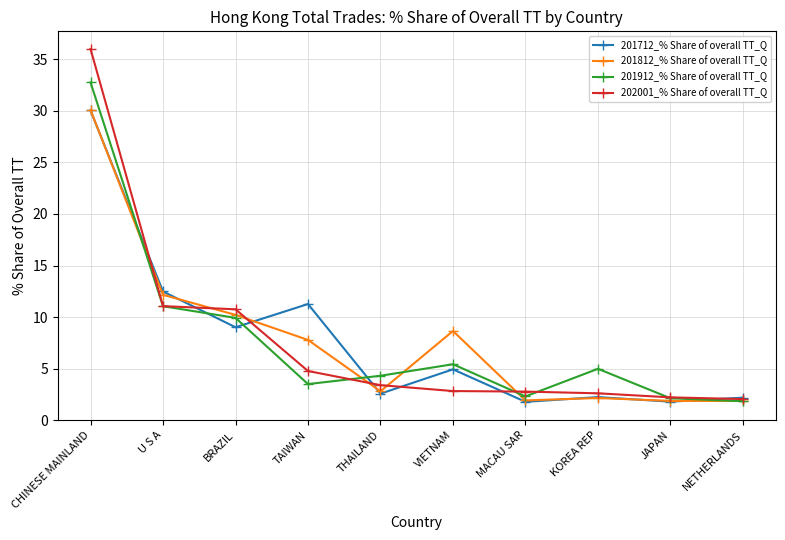

What is the value of the 201912_% Share of overall TT_Q point at the 4th from the left?

3.5